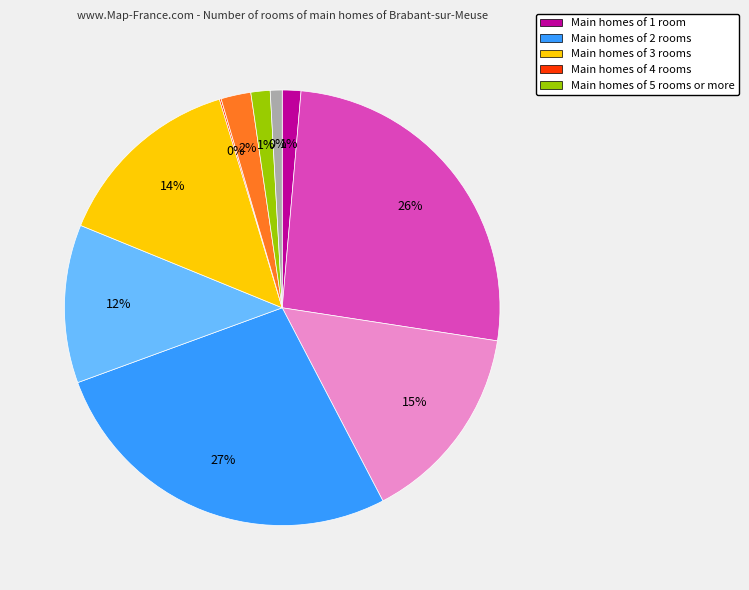

Is there a majority slice in this chart?

No